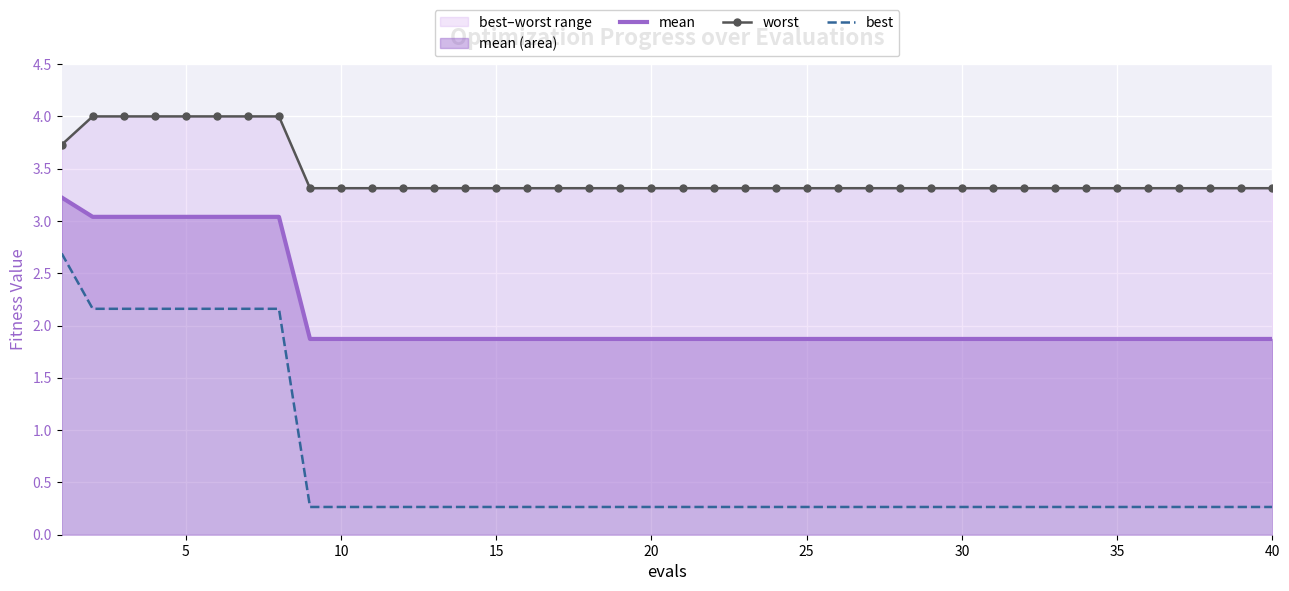

What is the maximum value for mean?

3.2